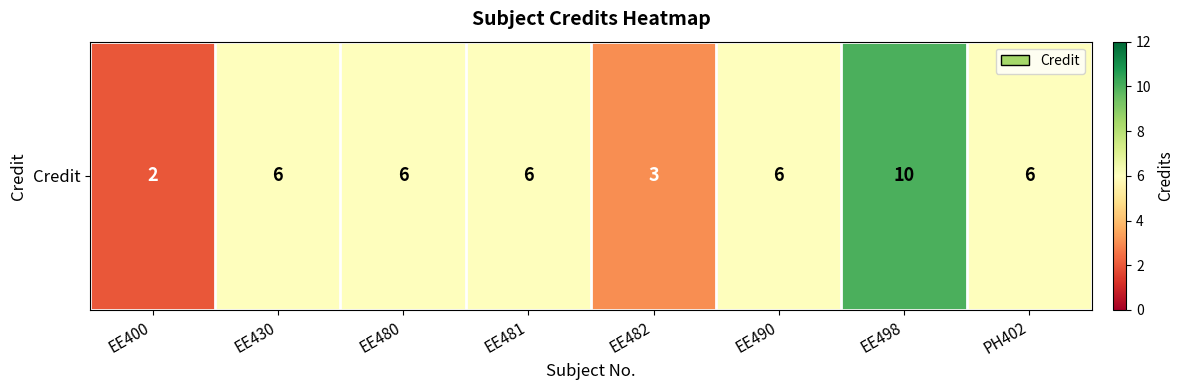

List the labels in order of value, largest first.

EE498, EE430, EE480, EE481, EE490, PH402, EE482, EE400